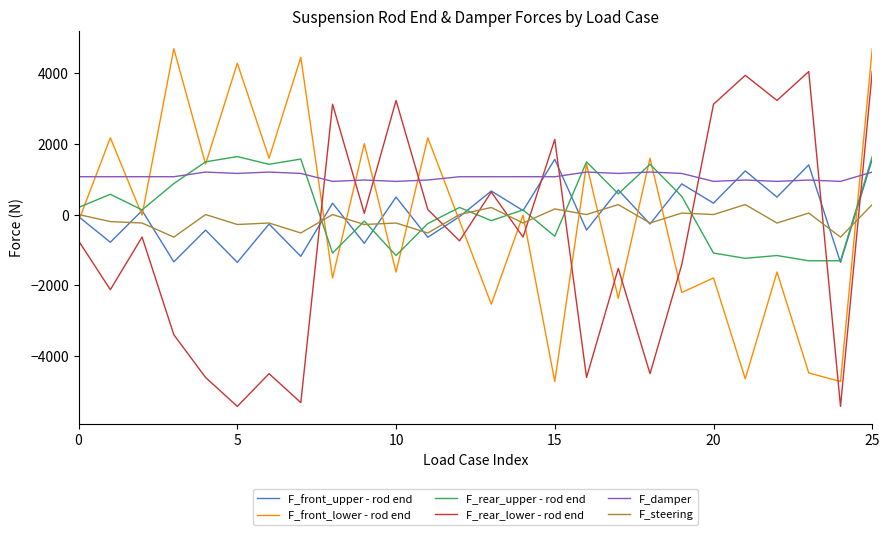

What is the average value of the F_front_upper - rod end series?

32.3